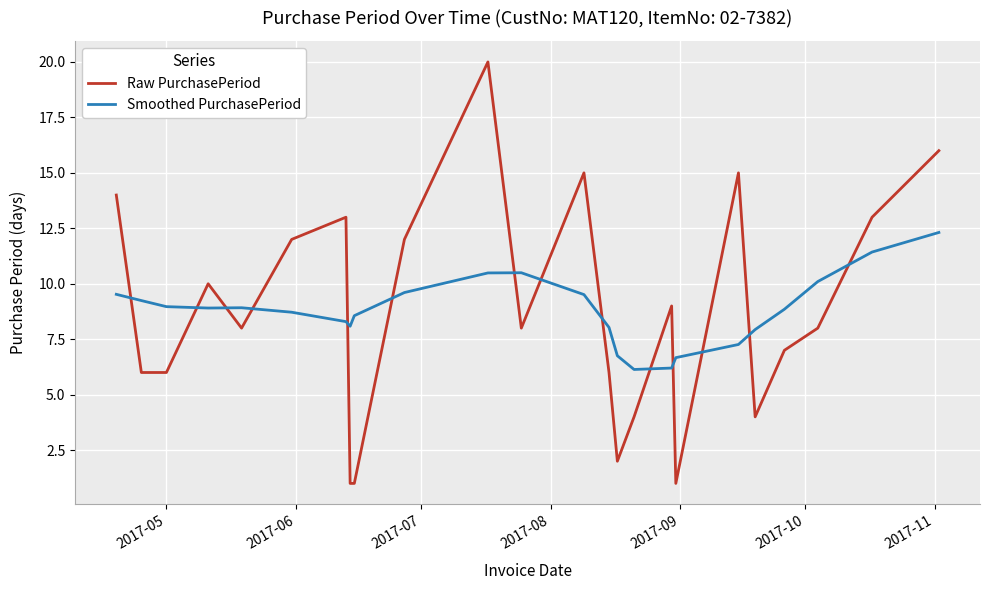

How many categories are shown in the chart?

24